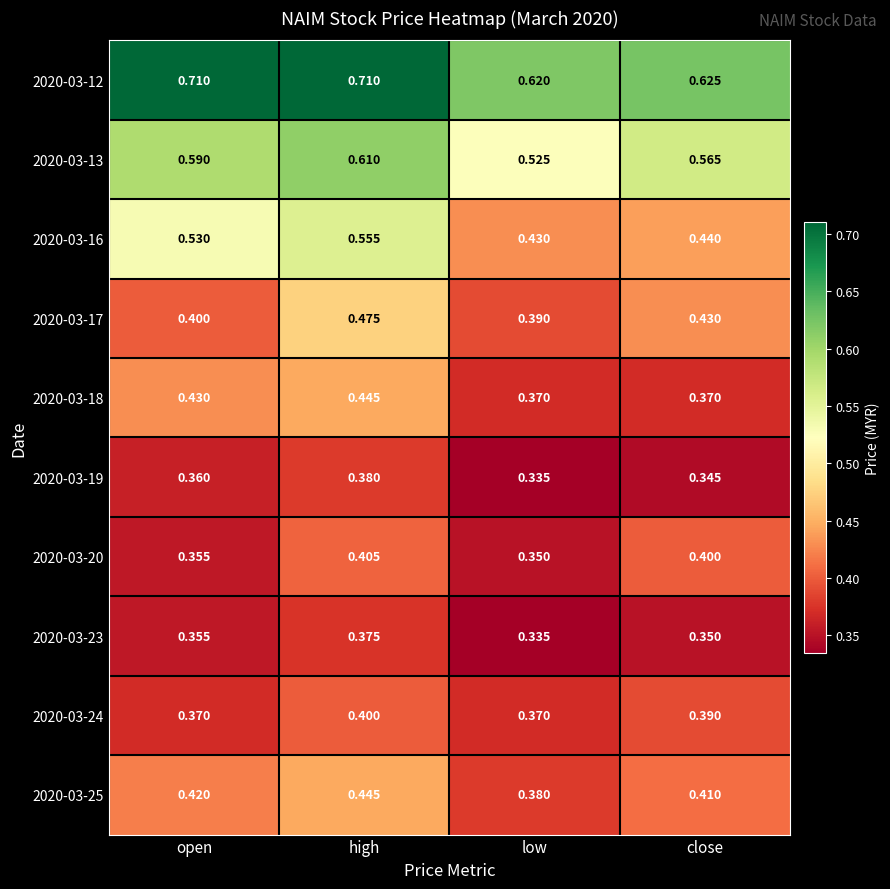

At which category is the sum across all series the highest?

high